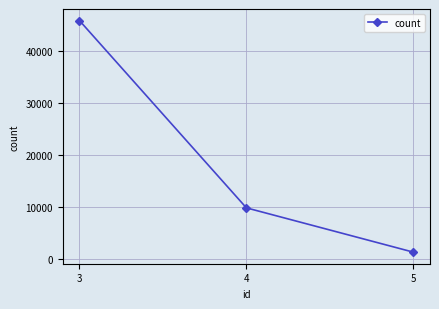

Reading right to left, transcribe all the data shown in this chart.

1234	9755	45785